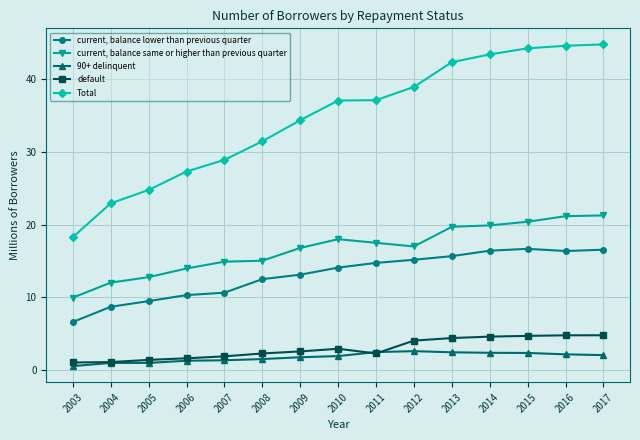

True or false: Total and default intersect in this chart.

False